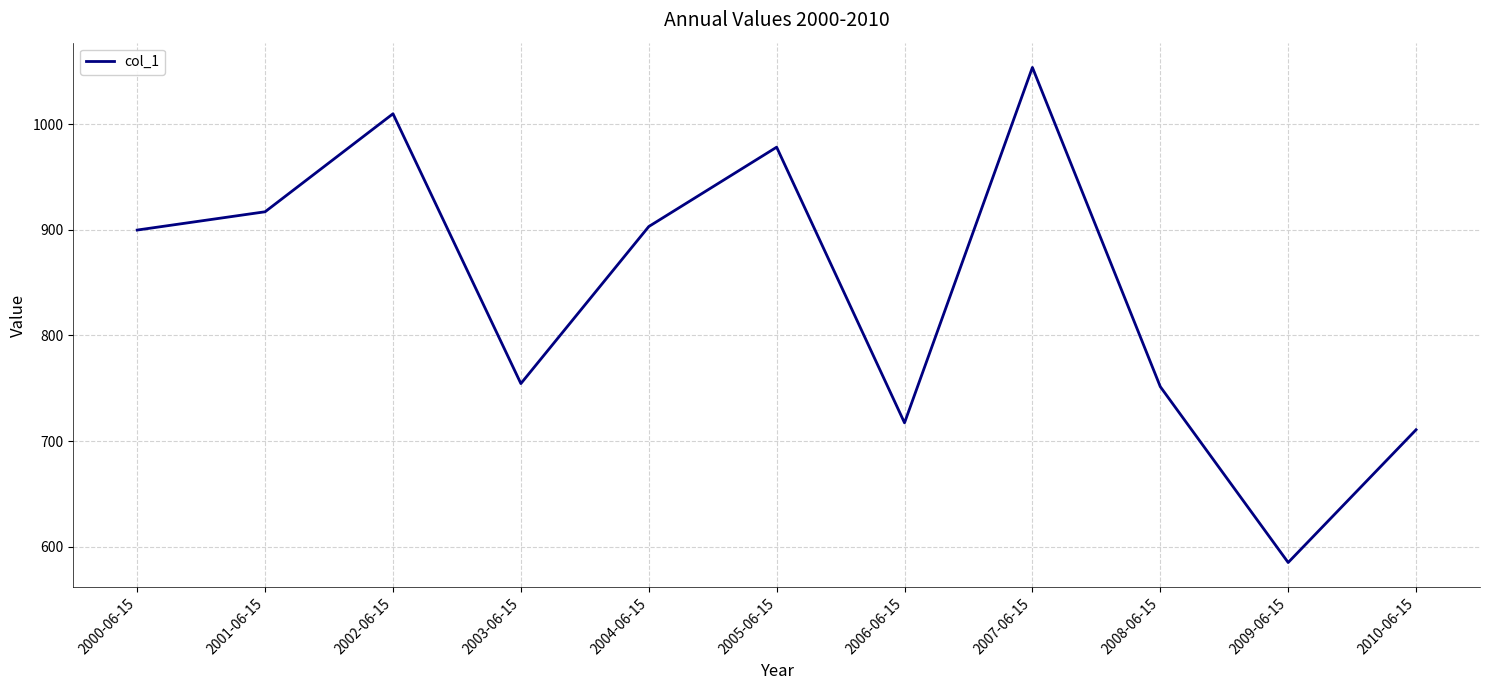

How many interior local peaks (higher than both neighbors) does the data have?

3